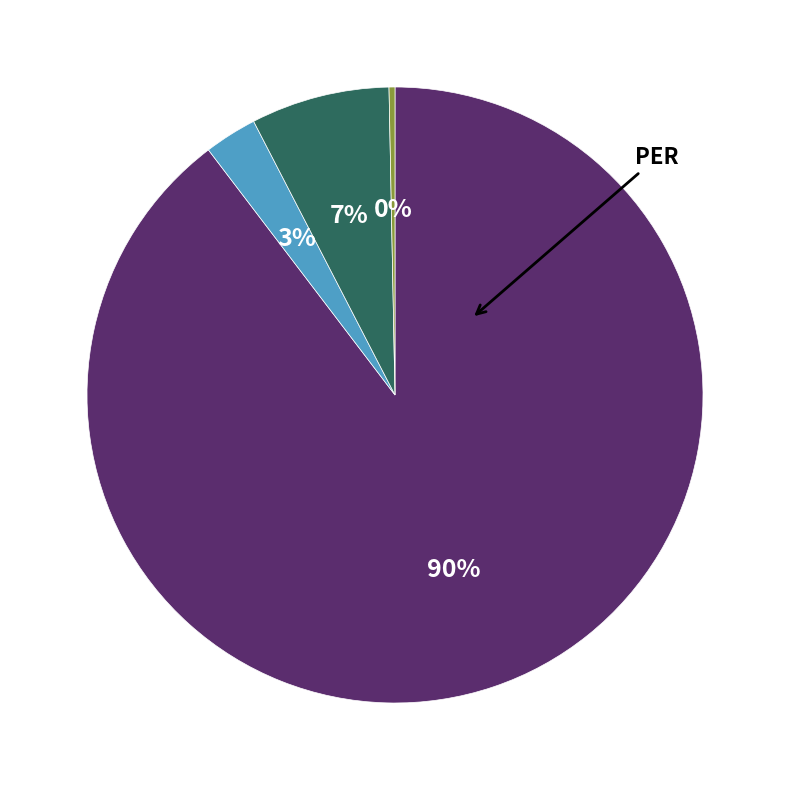

To the nearest percent, what is the average slice percentage?

25%